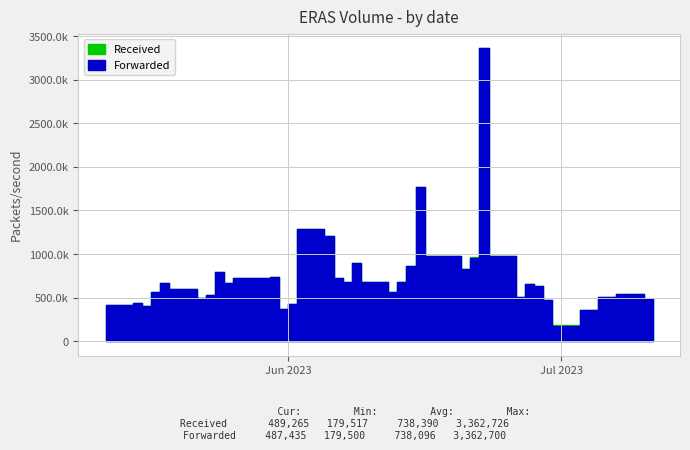

Reading left to right, transcribe all the data shown in this chart.

Received: 2023-07-11=489265	2023-07-10=544673	2023-07-07=503550	2023-07-06=501599	2023-07-05=361024	2023-07-03=179517	2023-06-30=471412	2023-06-29=634781	2023-06-28=653169	2023-06-27=503988	2023-06-26=979058	2023-06-23=3362726	2023-06-22=968302	2023-06-21=831511	2023-06-20=975475	2023-06-16=1773517	2023-06-15=860760	2023-06-14=677051	2023-06-13=569347	2023-06-12=674456	2023-06-09=892621	2023-06-08=676585	2023-06-07=726164	2023-06-06=1208223	2023-06-05=1282215	2023-06-02=422486	2023-06-01=374493	2023-05-31=740614	2023-05-30=720655	2023-05-26=665411	2023-05-25=793527	2023-05-24=524146	2023-05-23=495956	2023-05-22=594606	2023-05-19=673205	2023-05-18=563416	2023-05-17=404604	2023-05-16=441484	2023-05-15=420144	2023-05-12=399864
Forwarded: 2023-07-11=487435	2023-07-10=544700	2023-07-07=503600	2023-07-06=501600	2023-07-05=361000	2023-07-03=179500	2023-06-30=471300	2023-06-29=634800	2023-06-28=653200	2023-06-27=503800	2023-06-26=979100	2023-06-23=3362700	2023-06-22=959900	2023-06-21=831500	2023-06-20=975500	2023-06-16=1773500	2023-06-15=860800	2023-06-14=677100	2023-06-13=569300	2023-06-12=674500	2023-06-09=892600	2023-06-08=676600	2023-06-07=726200	2023-06-06=1208200	2023-06-05=1282200	2023-06-02=421500	2023-06-01=374500	2023-05-31=740600	2023-05-30=720700	2023-05-26=665400	2023-05-25=793500	2023-05-24=524100	2023-05-23=495900	2023-05-22=594600	2023-05-19=673200	2023-05-18=563200	2023-05-17=404600	2023-05-16=441400	2023-05-15=420100	2023-05-12=399900